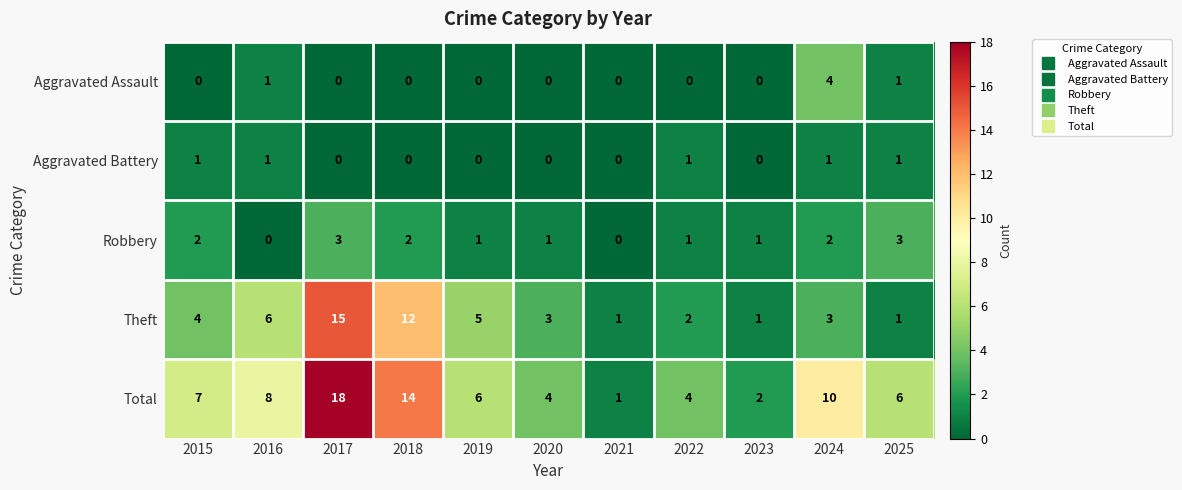

The Aggravated Assault series shows 0 at 2018. True or false?

True